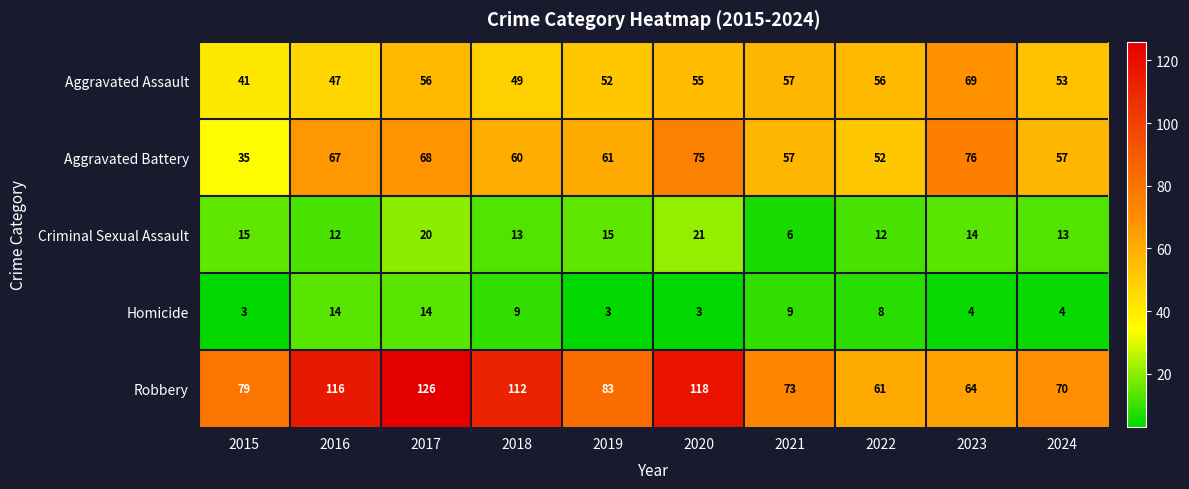

Which category has the lowest value in the Robbery series?

2022